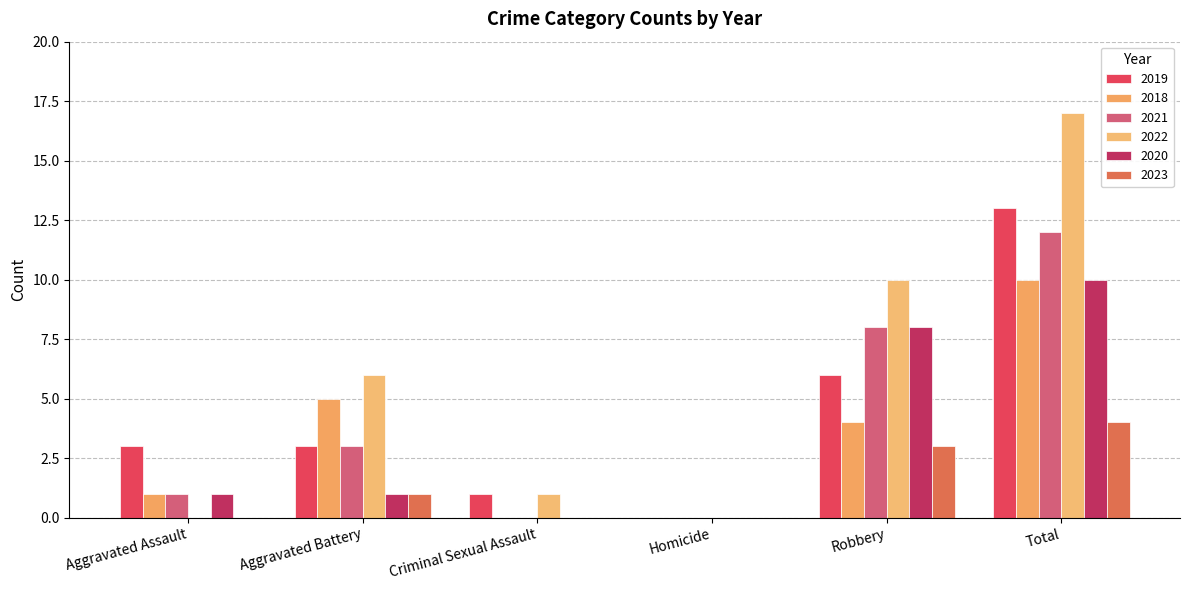

The 2020 series shows 0 at Aggravated Assault. True or false?

False